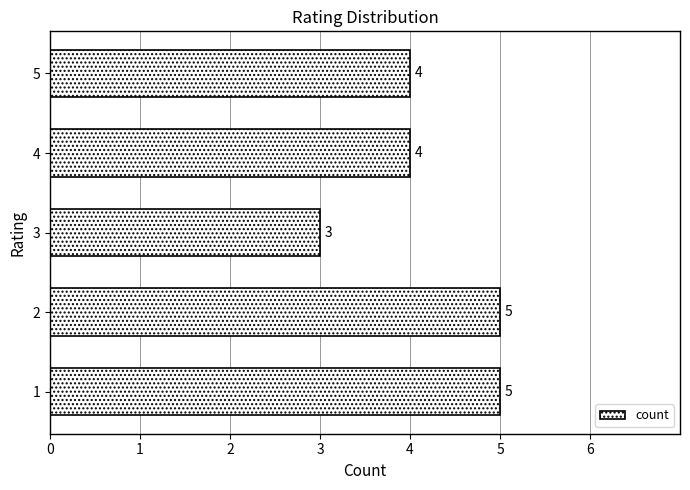

Is it true that the value at 1 is 2?

False